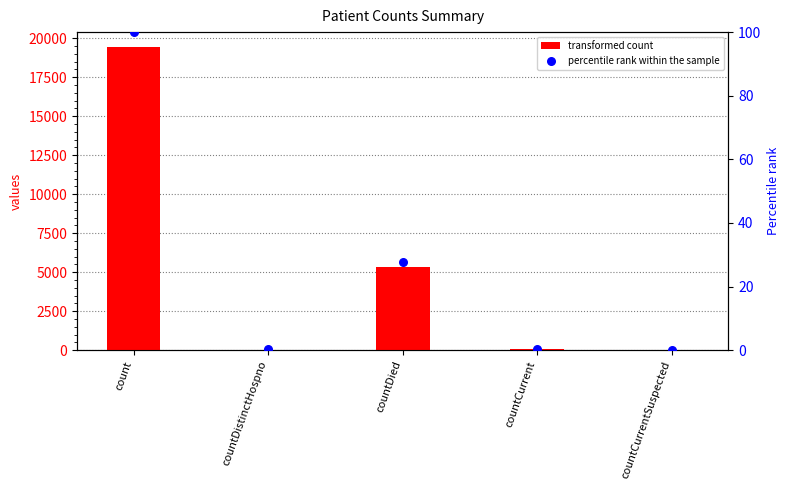

Which series has the largest total across all categories?

transformed count